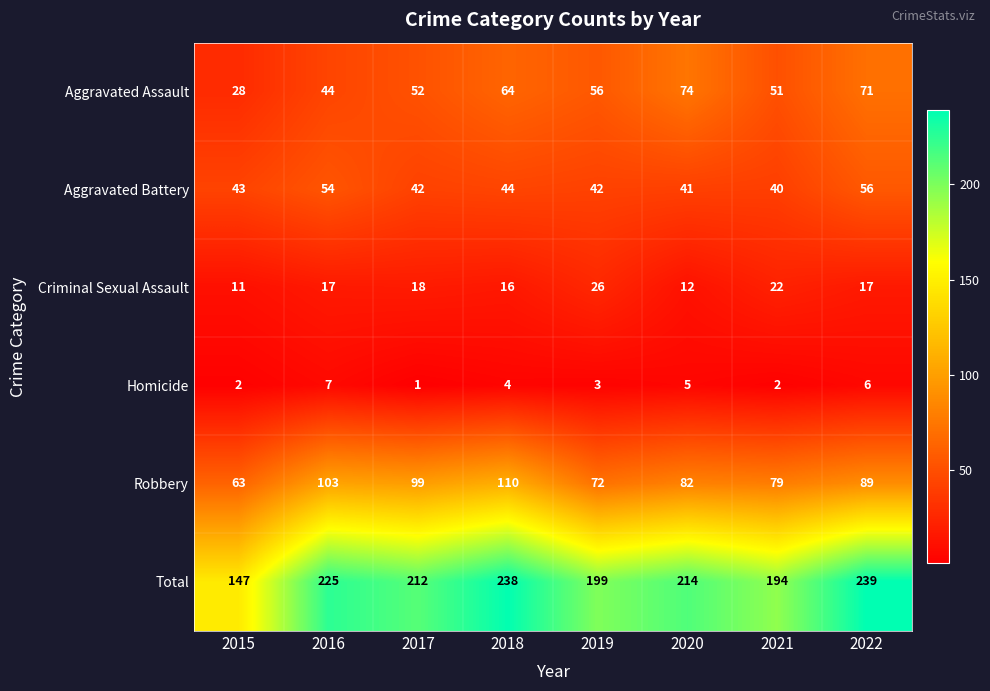

What is the average value of the Criminal Sexual Assault series?

17